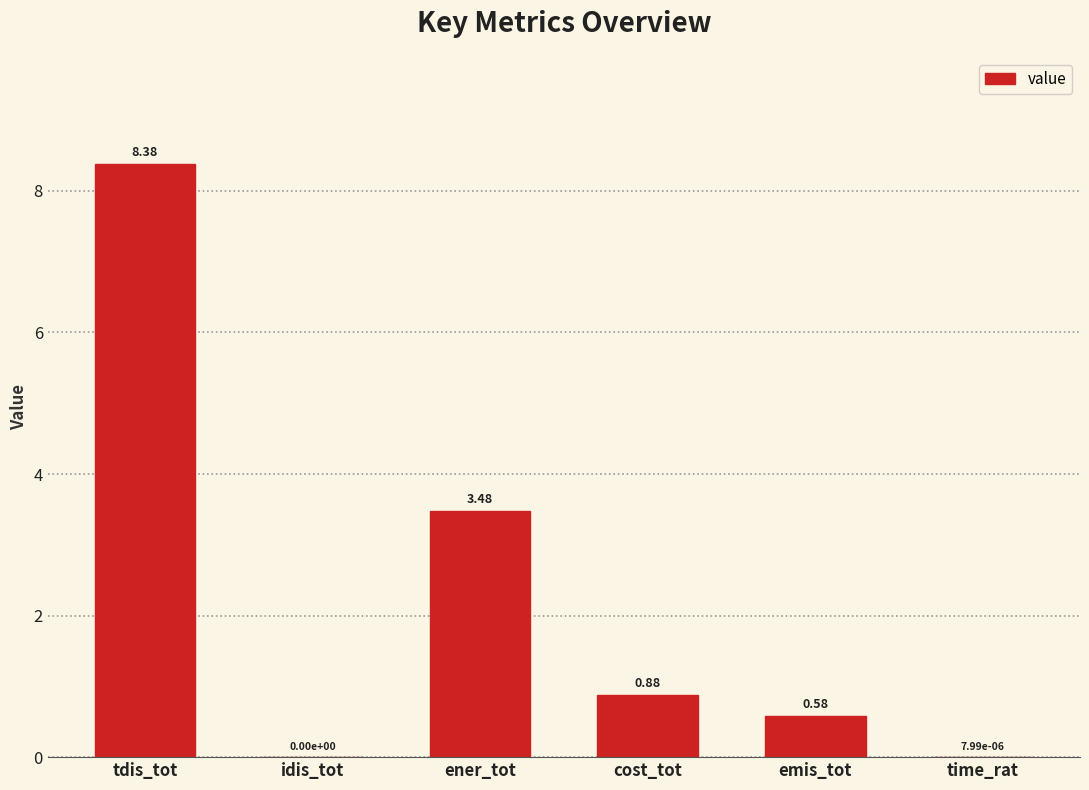

What is the change in value from cost_tot to time_rat?

-0.9